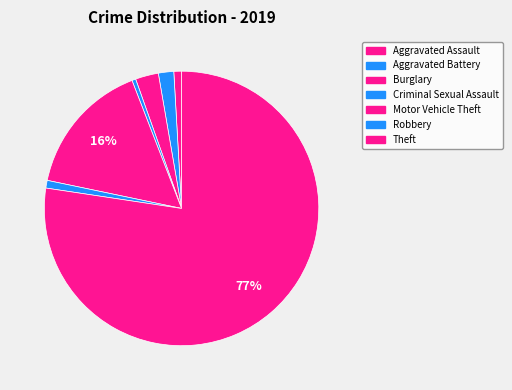

What portion of the pie excludes Motor Vehicle Theft?

84.2%